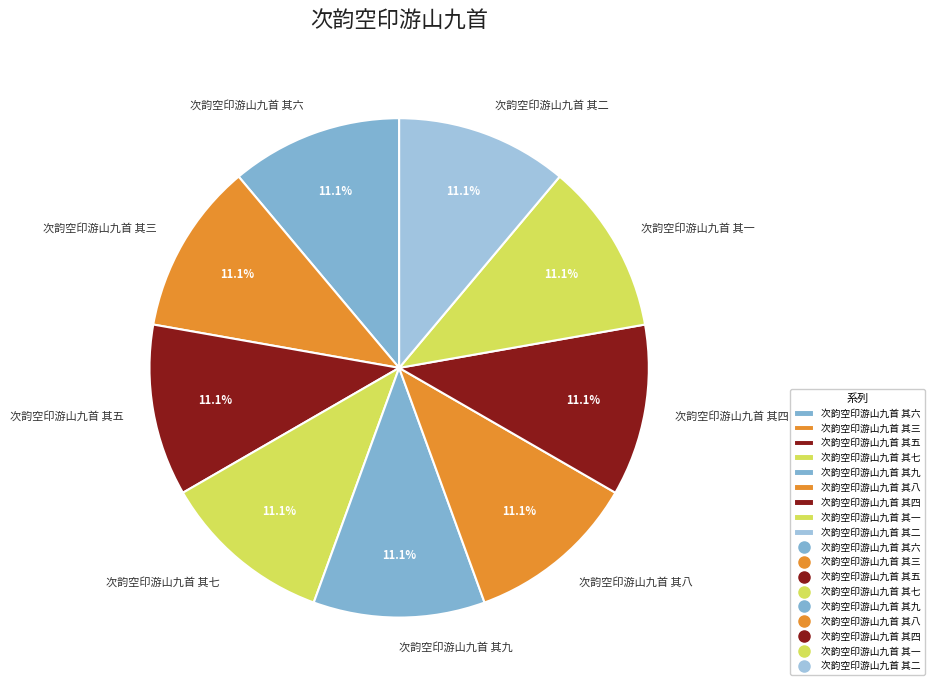

Does 次韵空印游山九首 其九 represent more than half of the total?

No